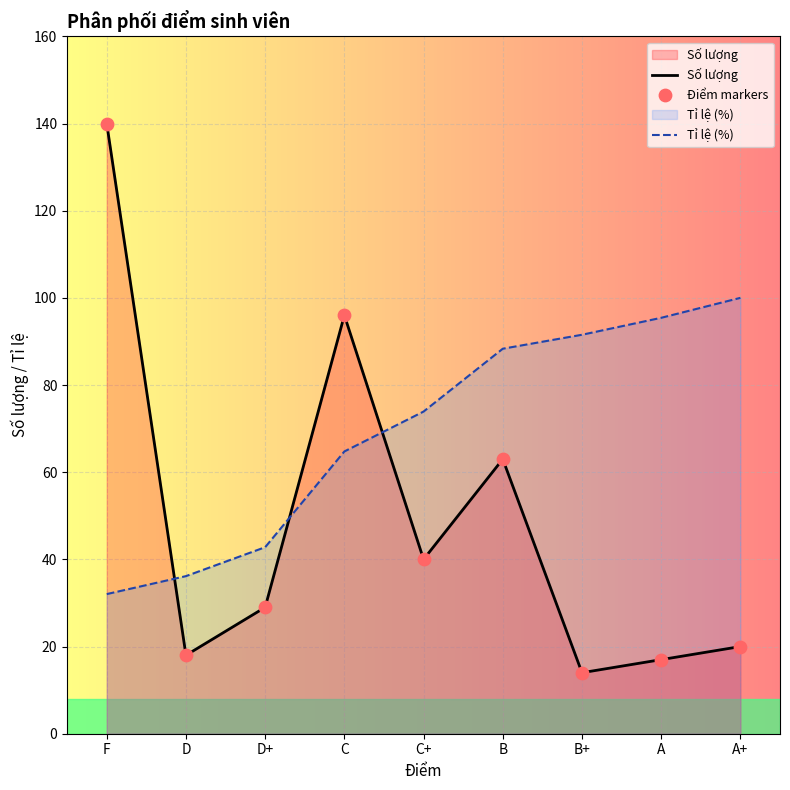

At which category is the sum across all series the highest?

F